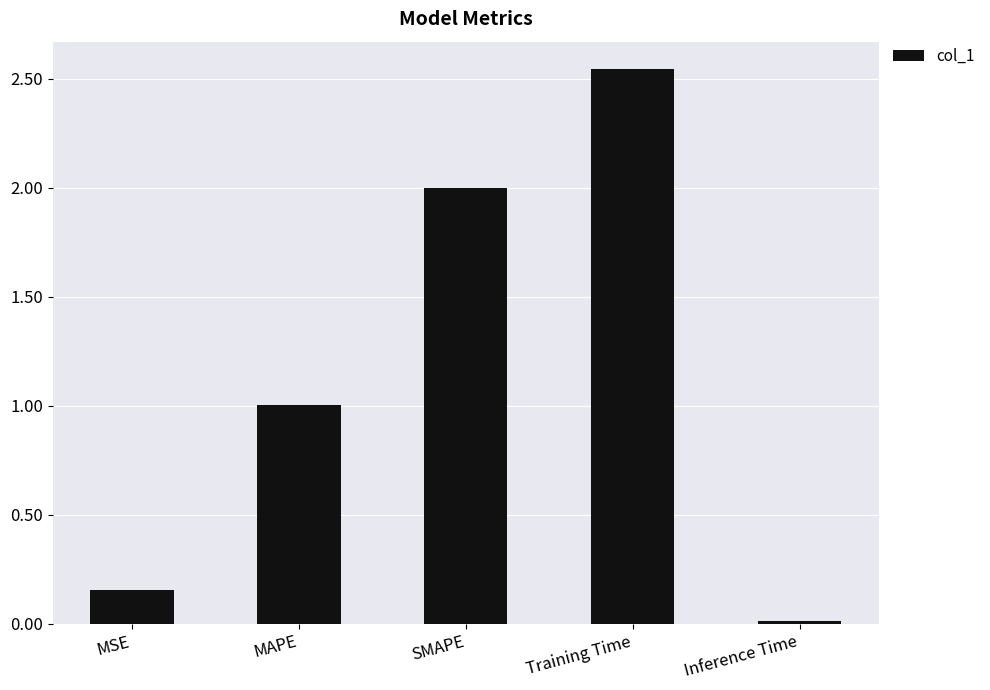

How many bars are there in total?

5